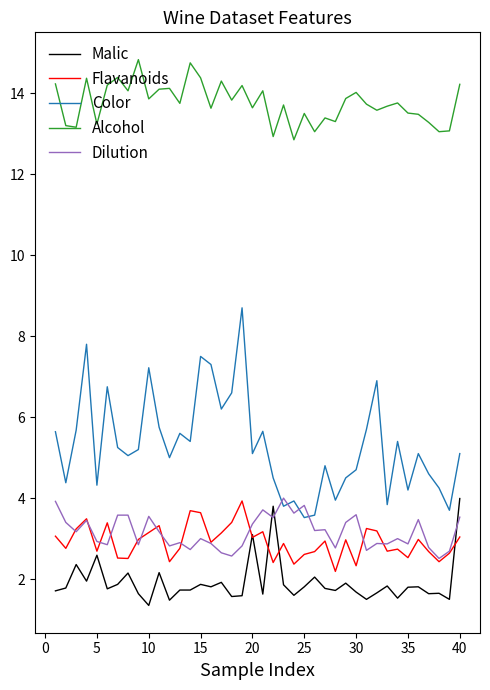

True or false: Color and Malic cross at least once.

False